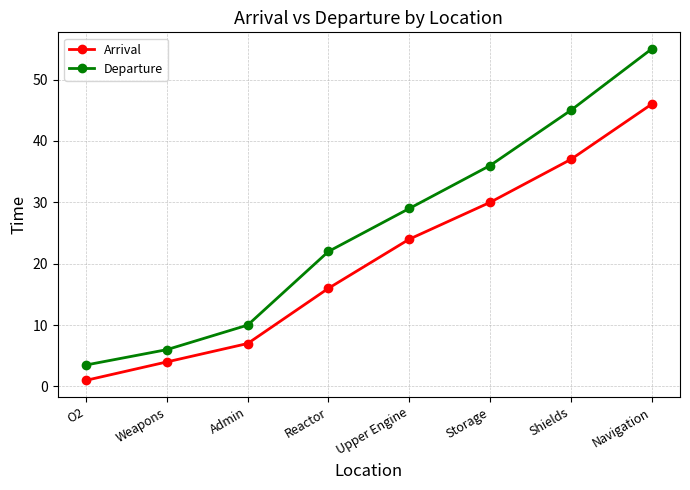

Which series has the largest range (max minus min)?

Departure